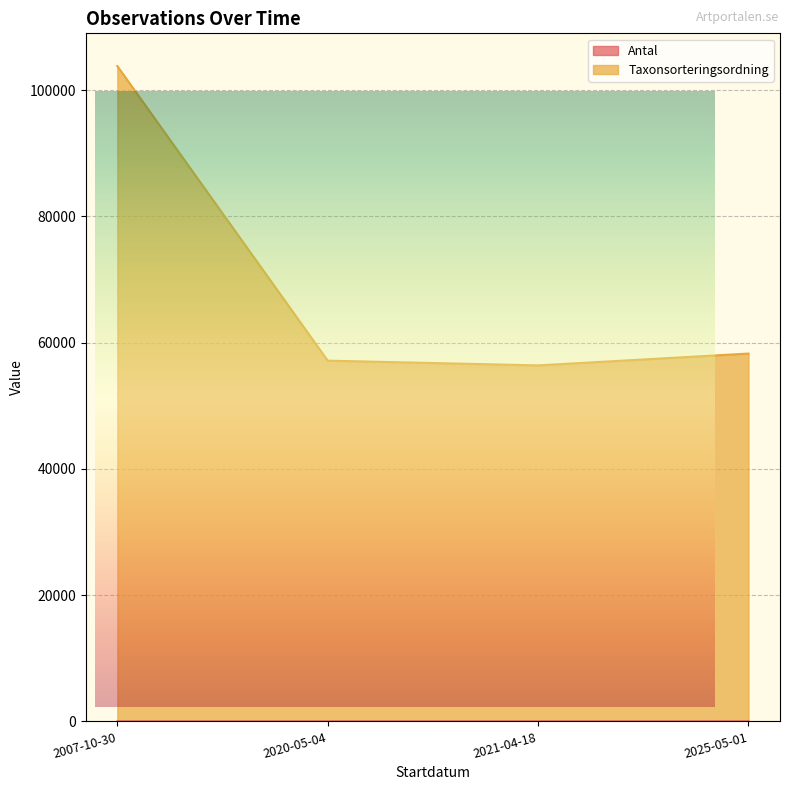

Reading left to right, transcribe all the data shown in this chart.

Antal: 1	1	2	1
Taxonsorteringsordning: 103812	57150	56401	58272